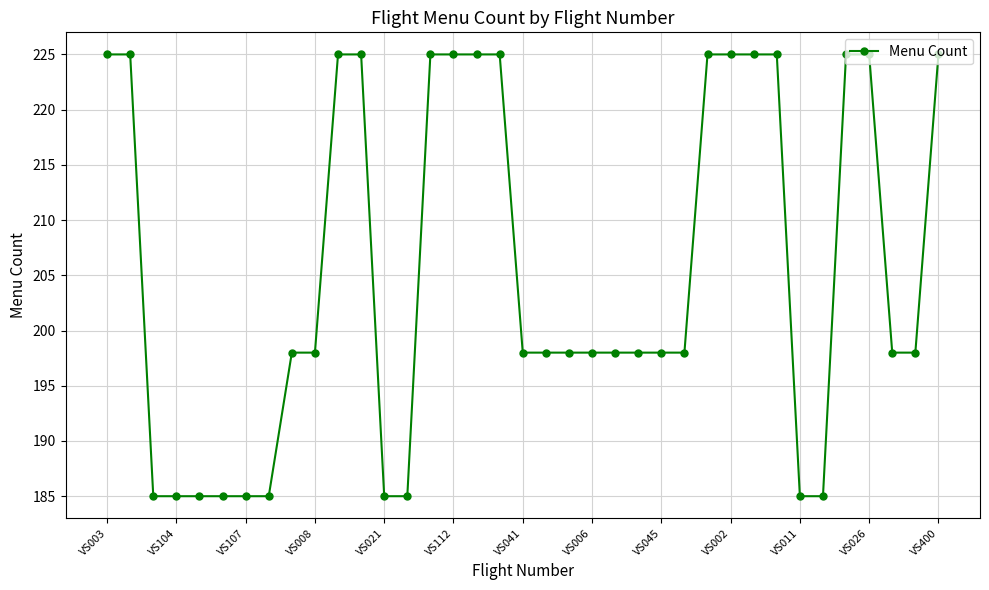

What is the difference between the second highest and minimum values?

40